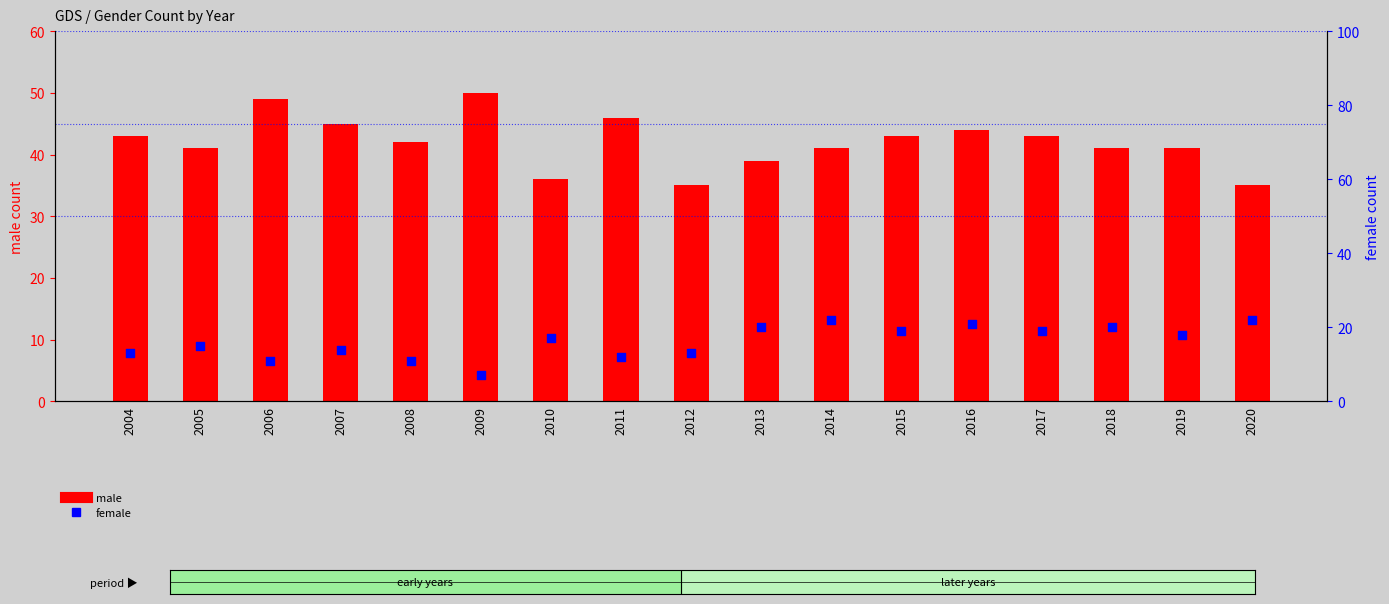

What is the total value across all series at 2006?

60